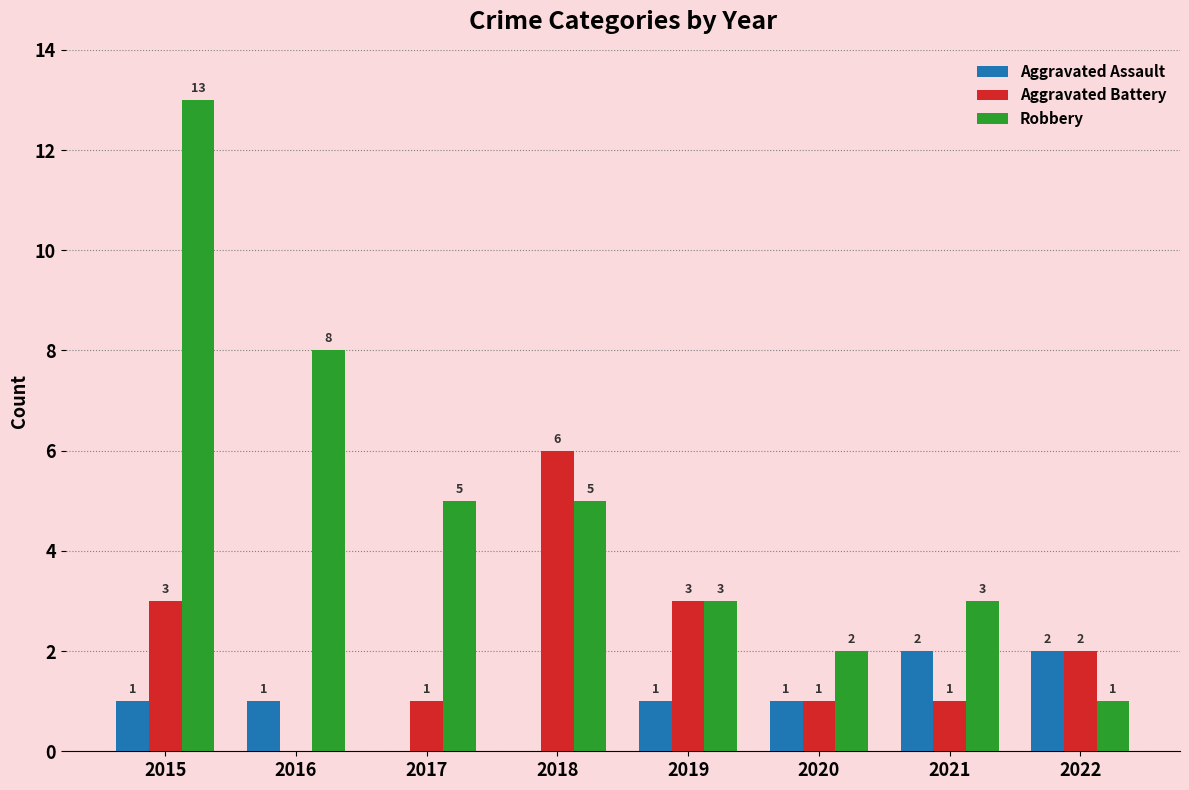

Which category has the highest value across all series?

2015